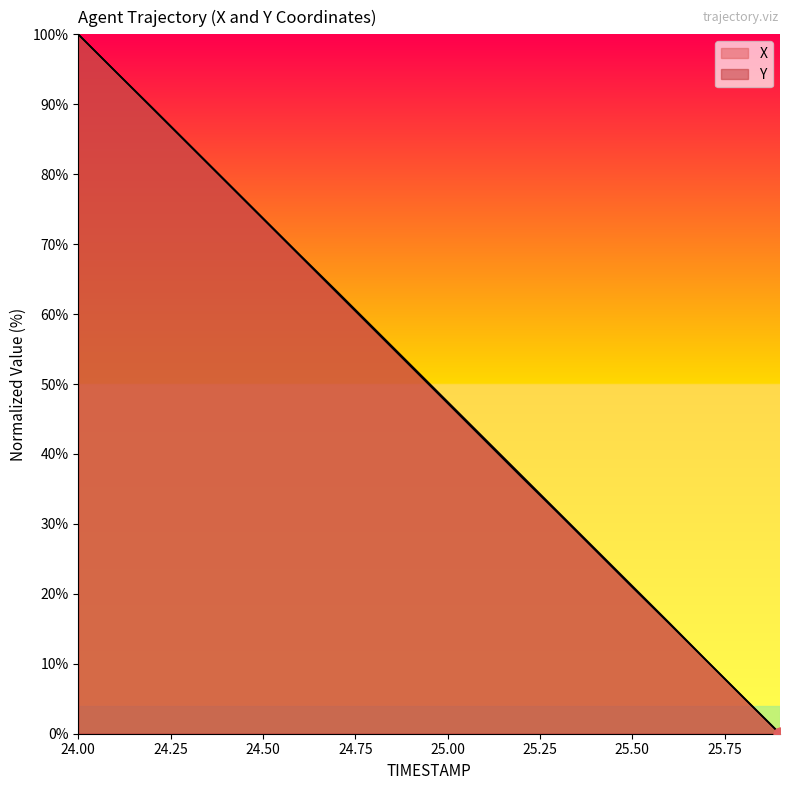

At how many categories does at least one series exceed 78?

5